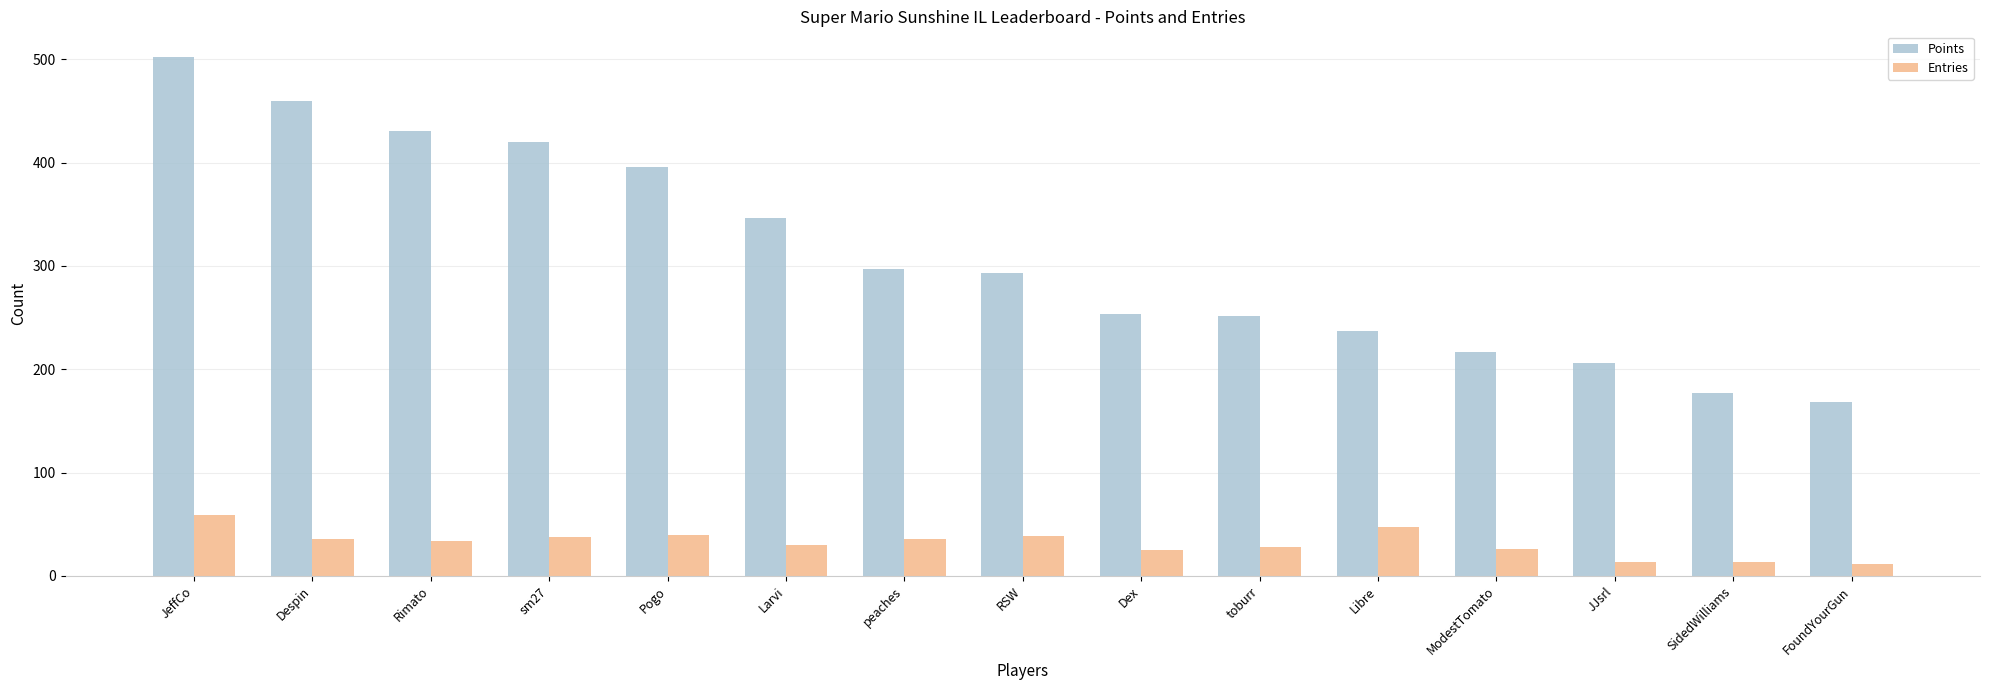

Does the chart contain any negative values?

No